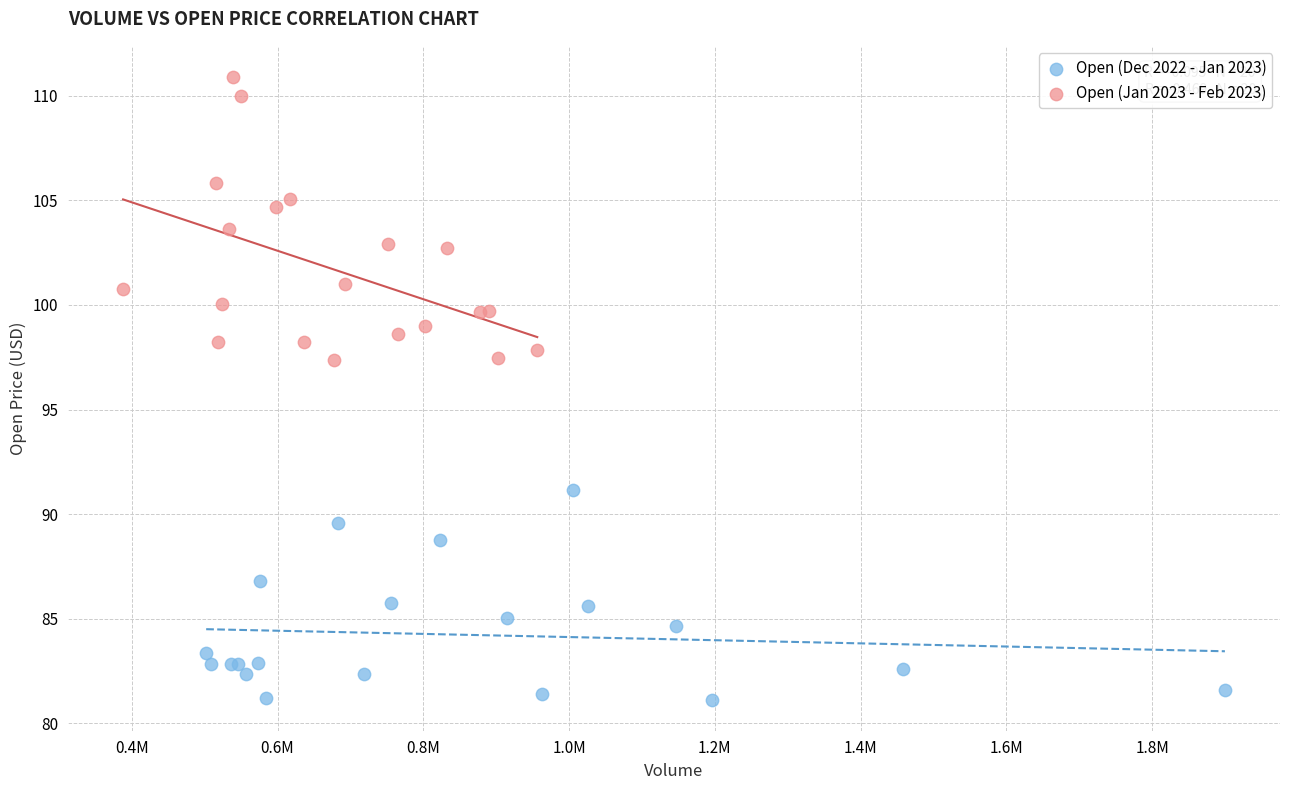

Which series reaches the minimum Y coordinate?

Open (Dec 2022 - Jan 2023)